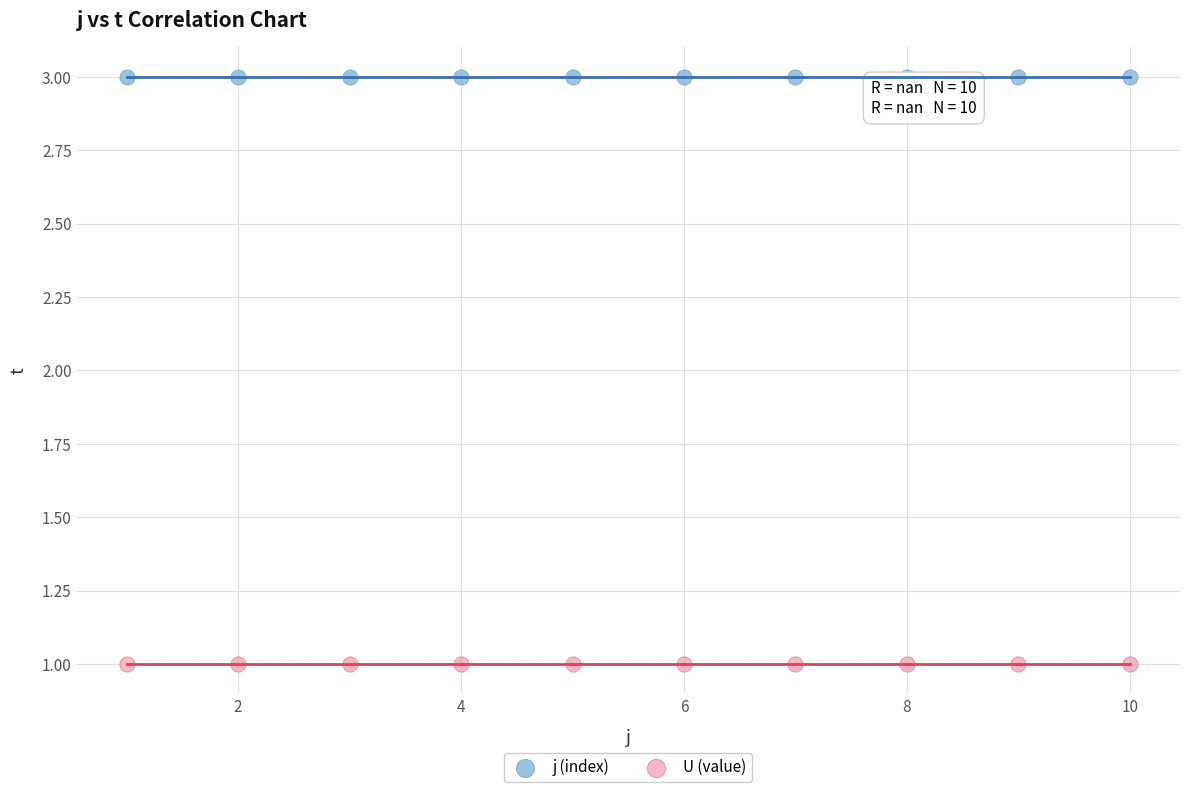

Which series reaches the maximum Y coordinate?

j (index)